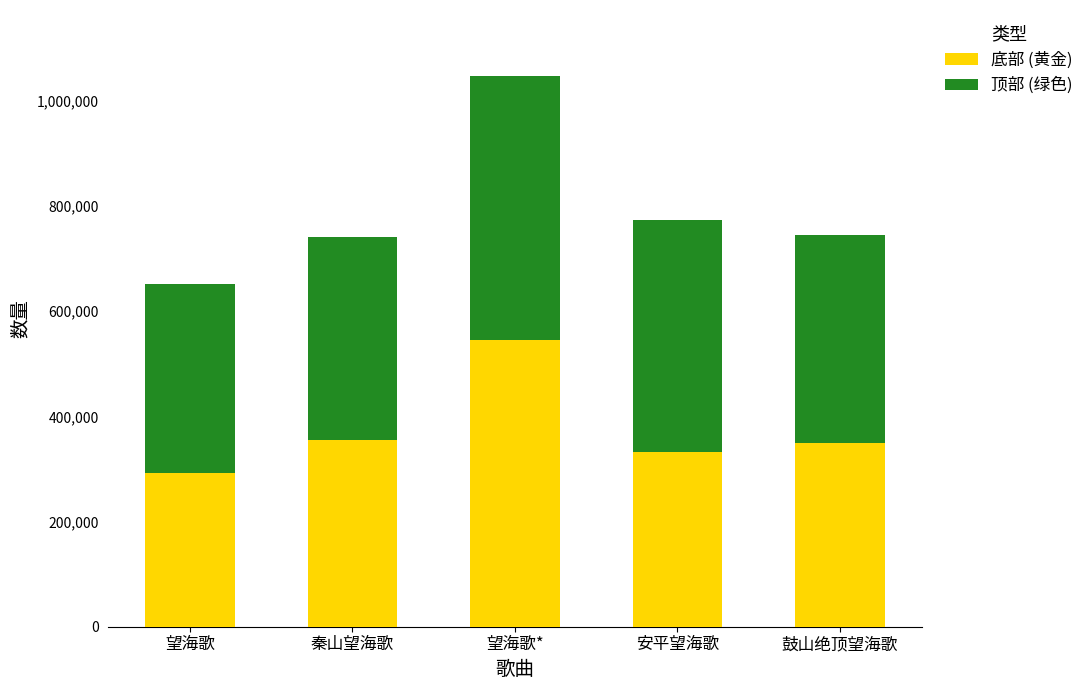

What is the maximum value for 底部 (黄金)?

544482.6